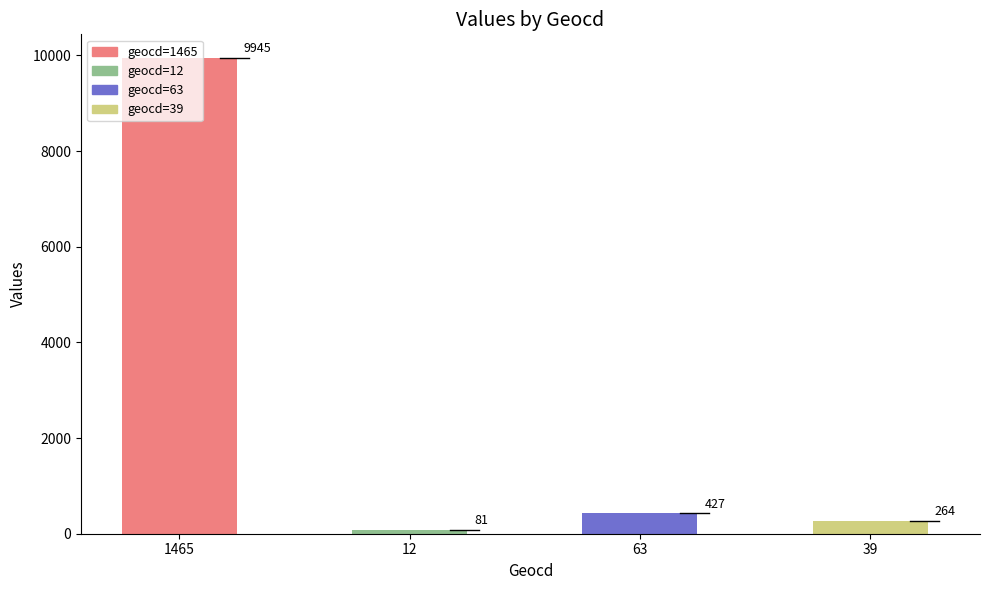

Are the bars grouped side by side (vs. stacked)?

No